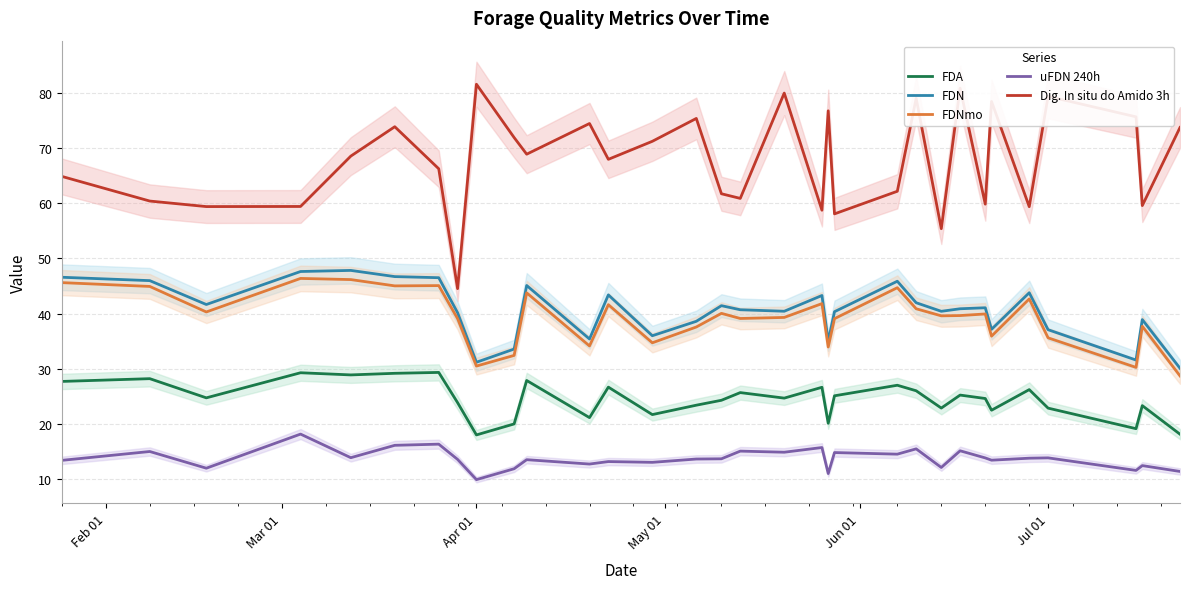

The value of FDA at Jul 01 is 22.9. True or false?

True